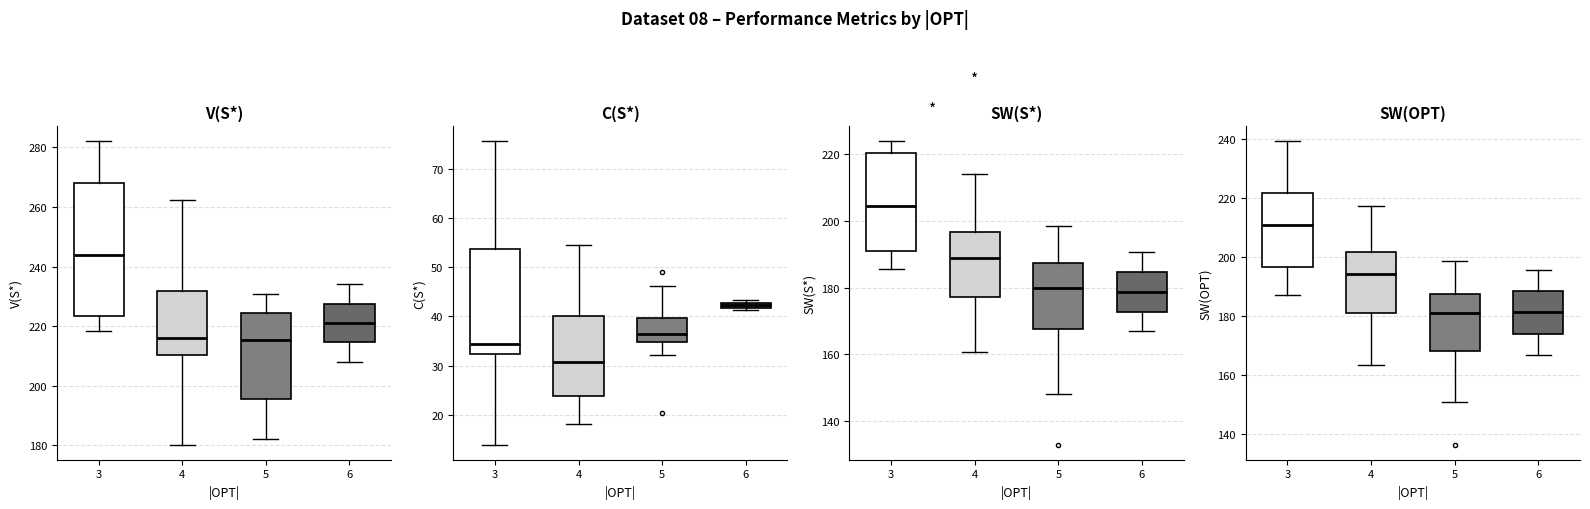

What are all the series names shown in the legend?

V(S*), C(S*), SW(S*), SW(OPT)